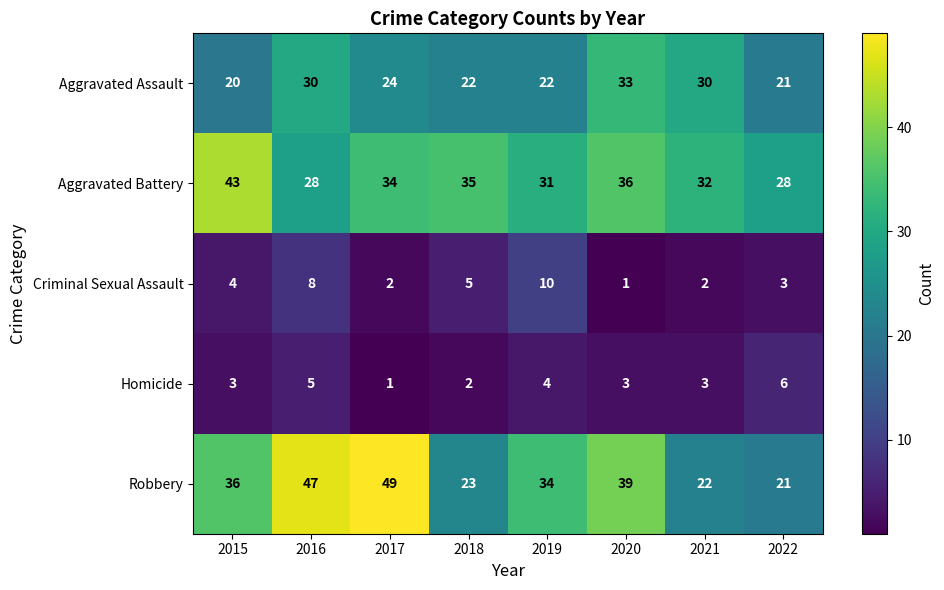

The value of Robbery at 2016 is 83. True or false?

False